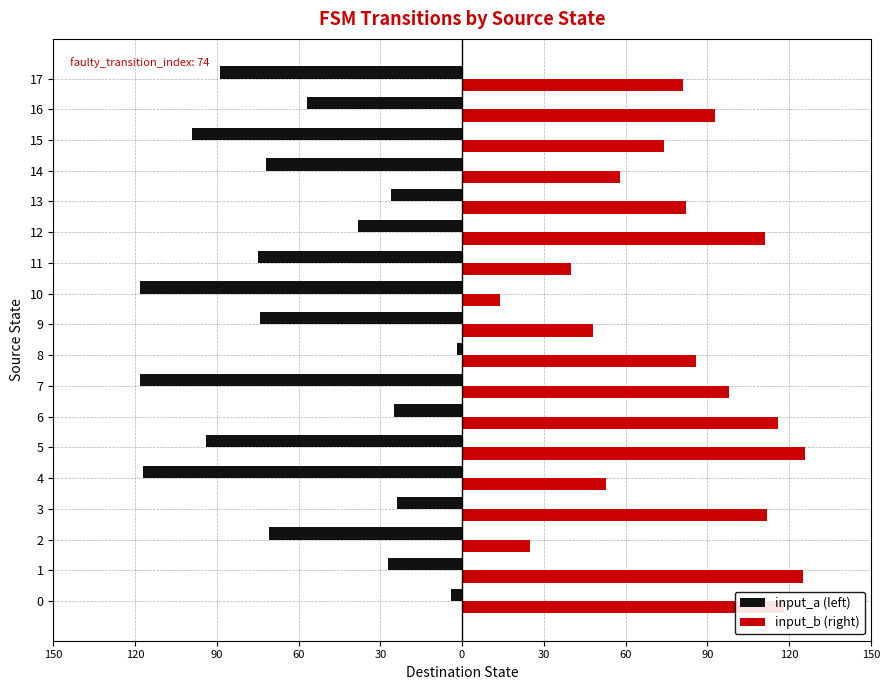

Reading left to right, what are all the values shown in this chart?

input_a (left): -4	-27	-71	-24	-117	-94	-25	-118	-2	-74	-118	-75	-38	-26	-72	-99	-57	-89
input_b (right): 118	125	25	112	53	126	116	98	86	48	14	40	111	82	58	74	93	81